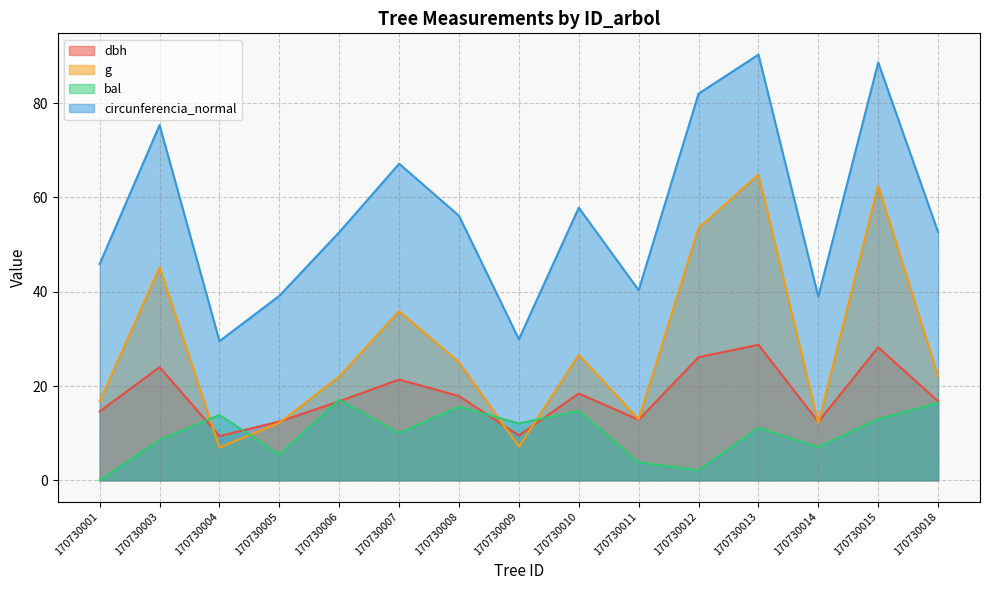

The circunferencia_normal series shows 37.2 at 170730007. True or false?

False